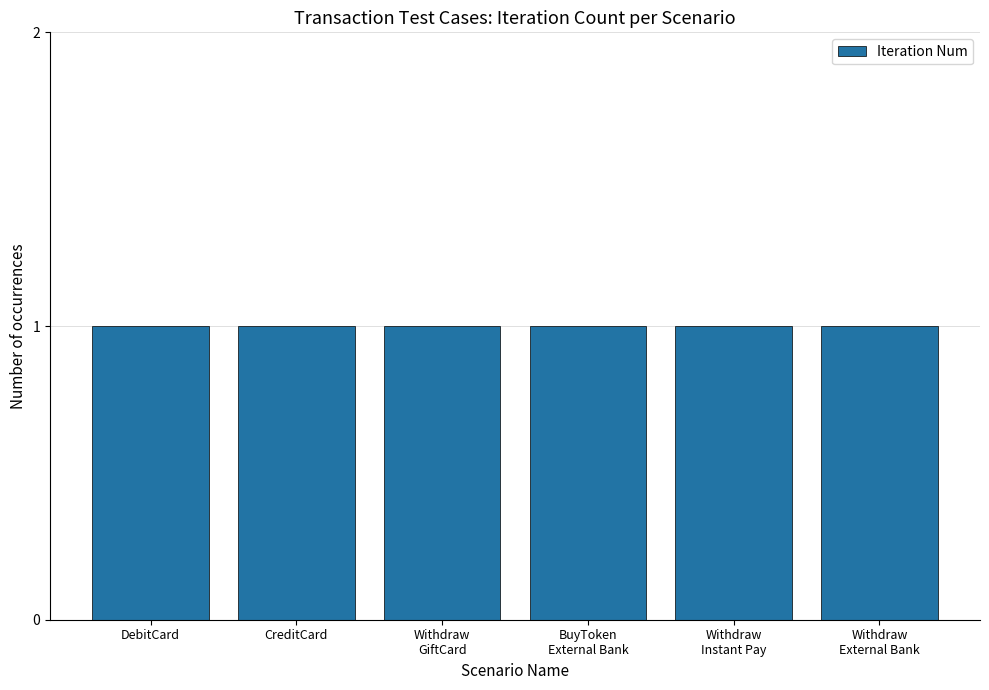

What position from the left is Transaction Details Withdraw GiftCard?

3